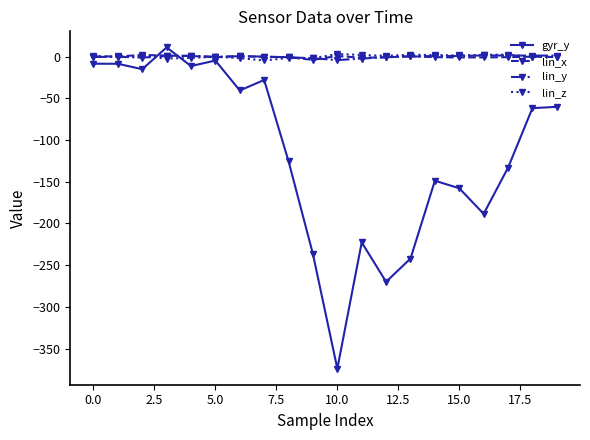

What is the average value of the gyr_y series?

-116.4